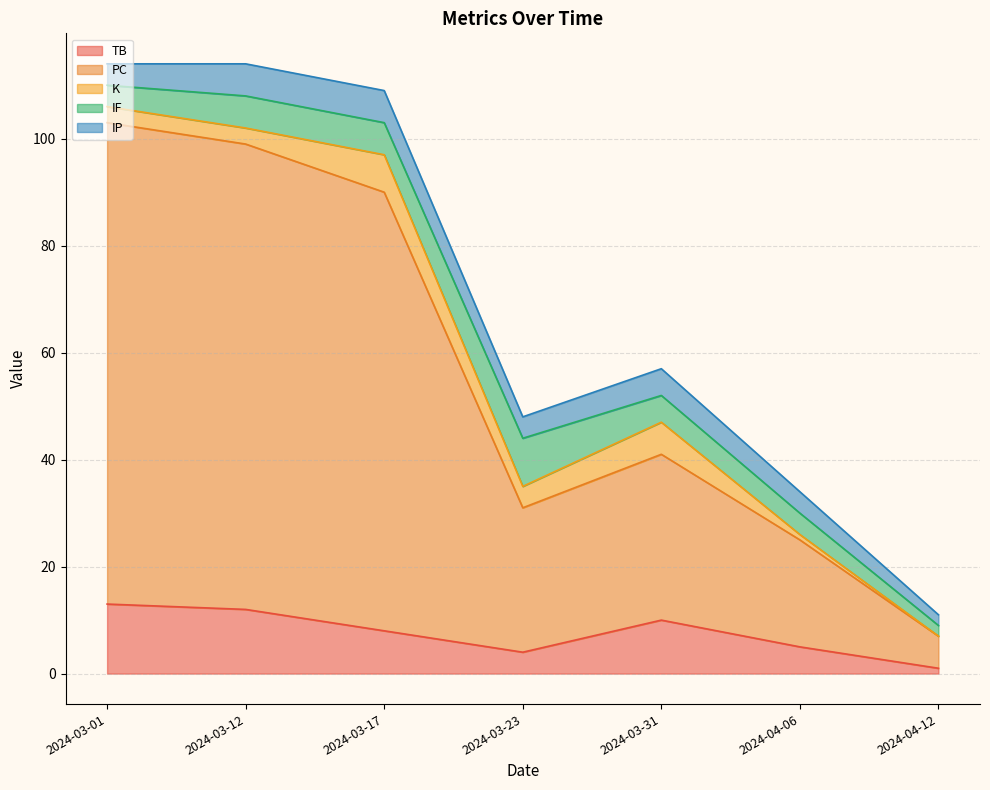

Where does the TB series first go above 8?

2024-03-01